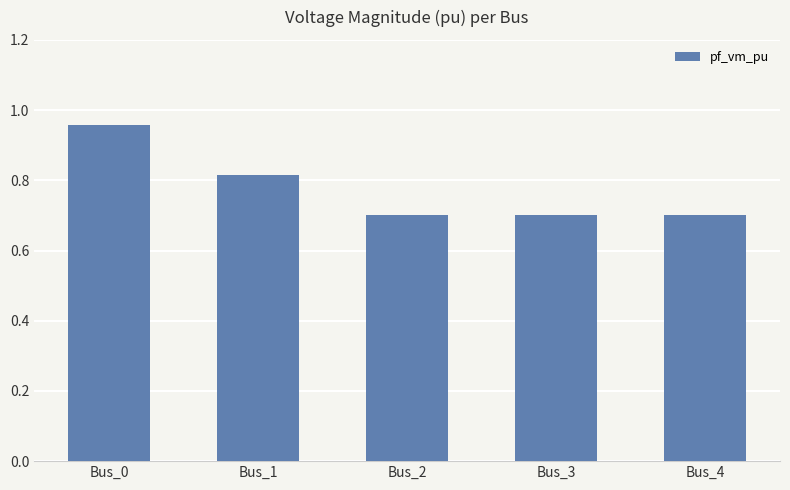

What is the change in value from Bus_0 to Bus_3?

-0.3